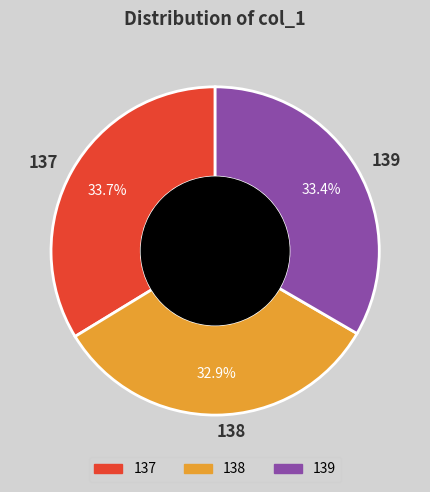

How many segments does this pie chart have?

3